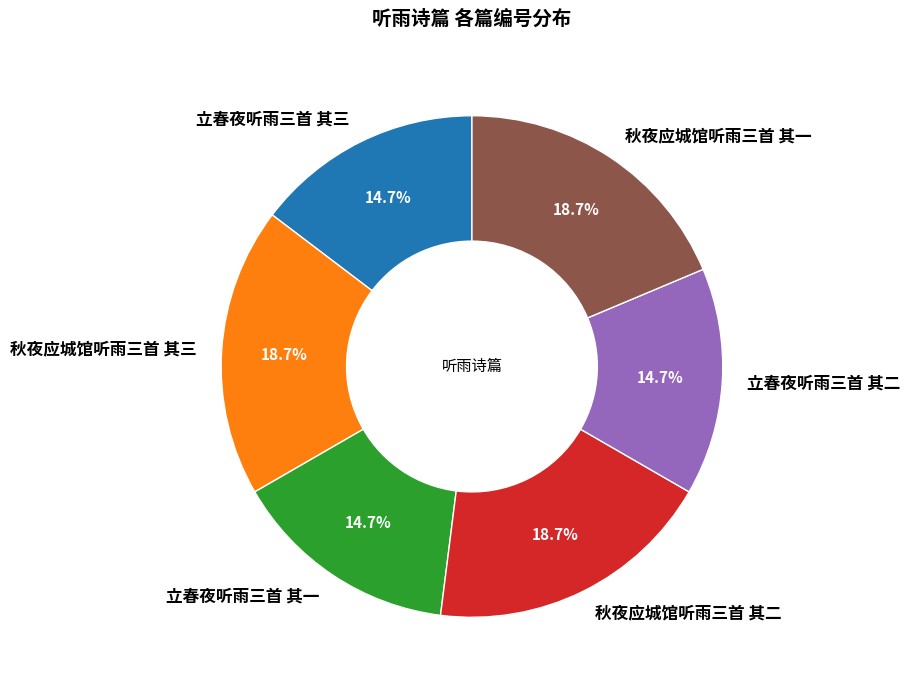

How many segments does this pie chart have?

6